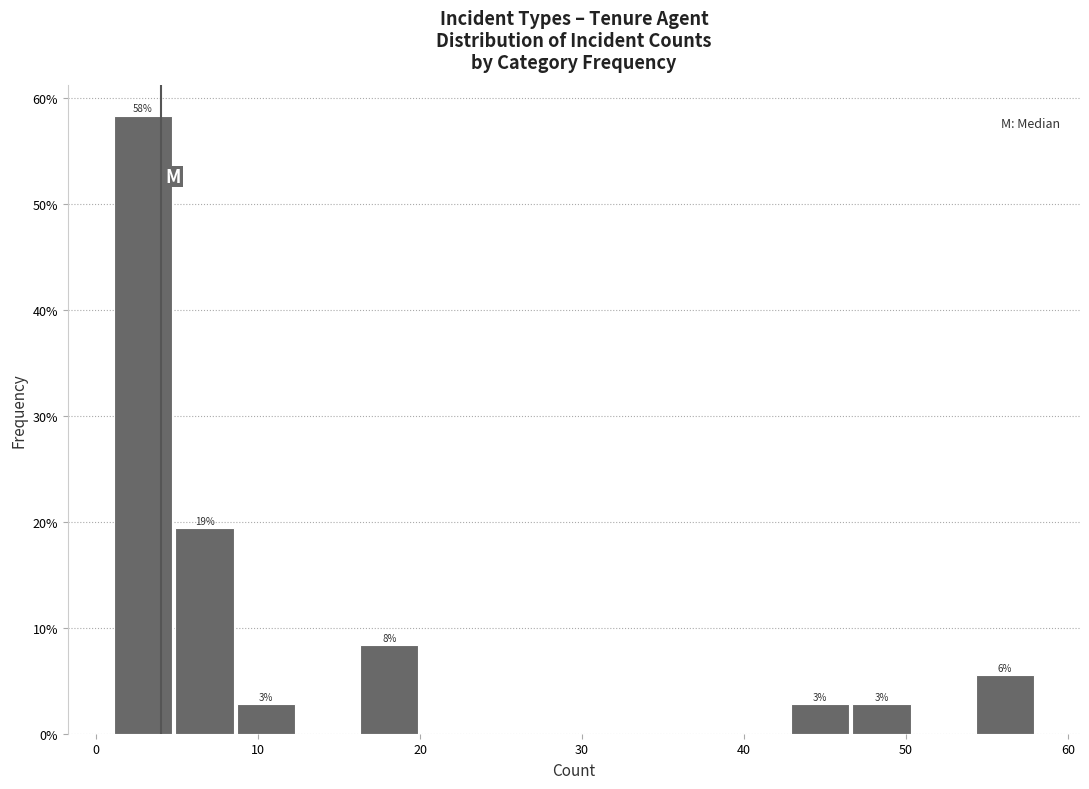

Around what value on the x-axis is the tallest bar? Give the approximate position of its centre, as read against the axis.

3